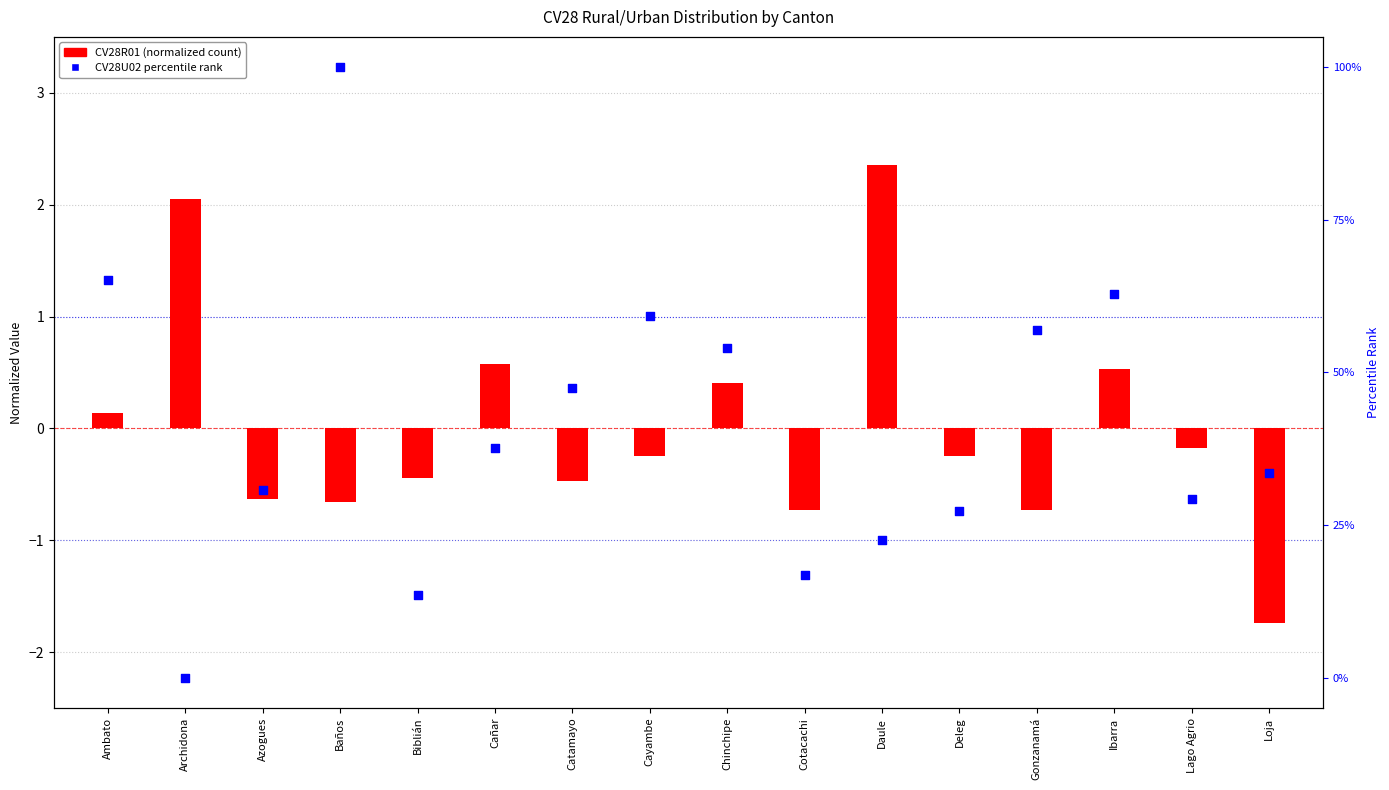

Which series reaches the maximum Y coordinate?

CV28U02 percentile